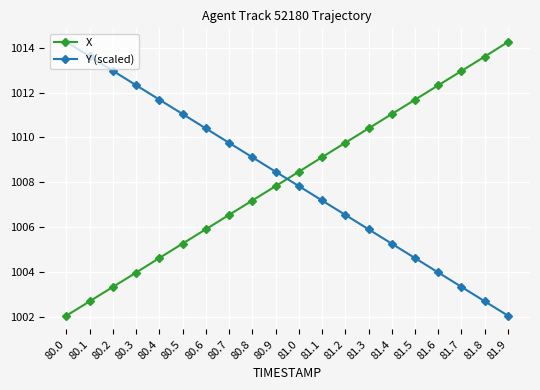

What is the total value across all series at 80.9?

2016.3